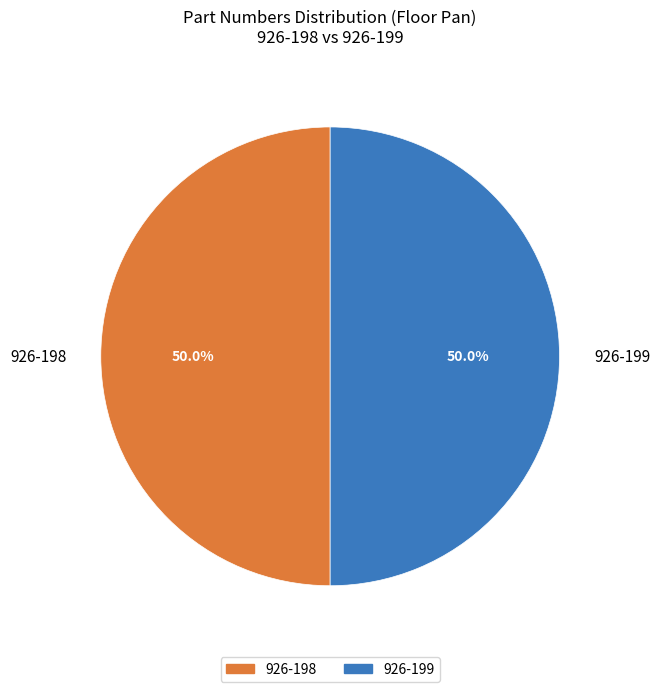

What percentage do 926-199 and 926-198 together represent?

100.0%